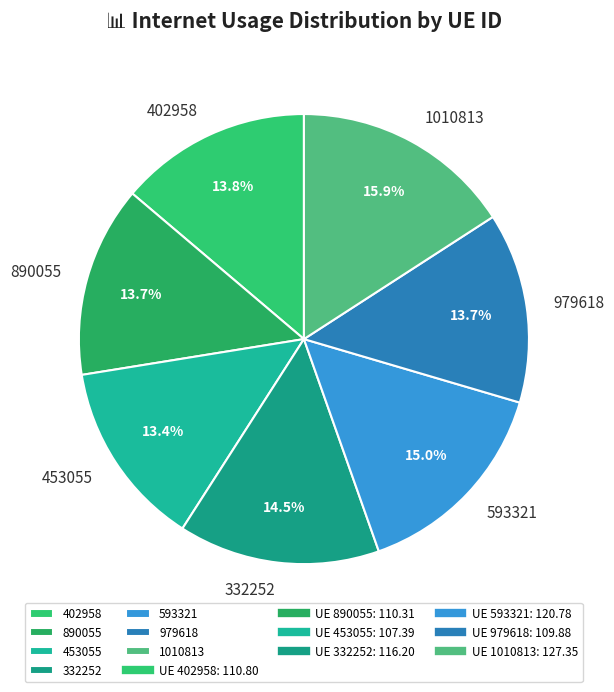

To the nearest percent, what is the combined percentage of 453055 and 332252?

28%